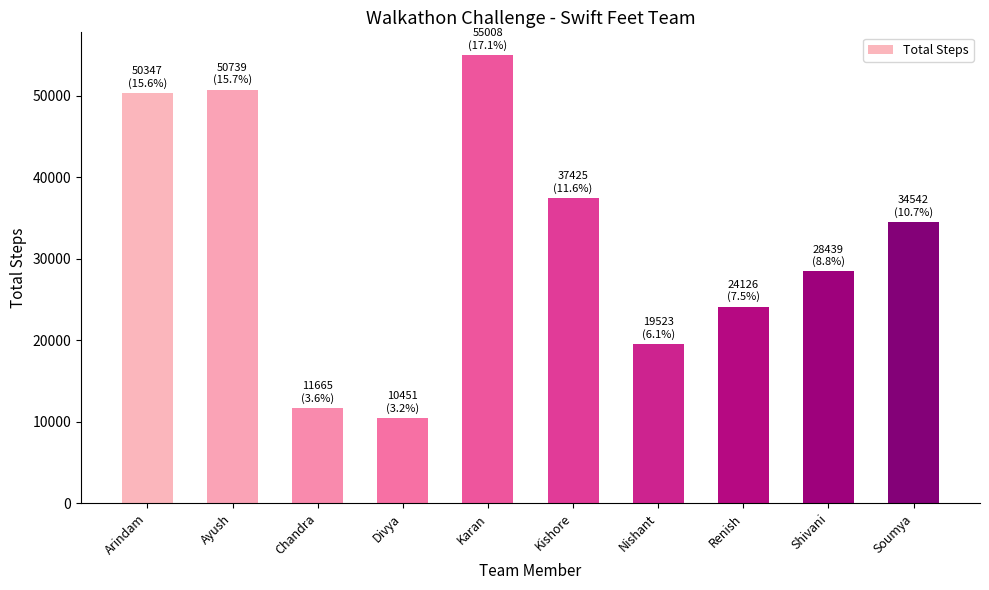

True or false: the data shows 50347 at Arindam.

True